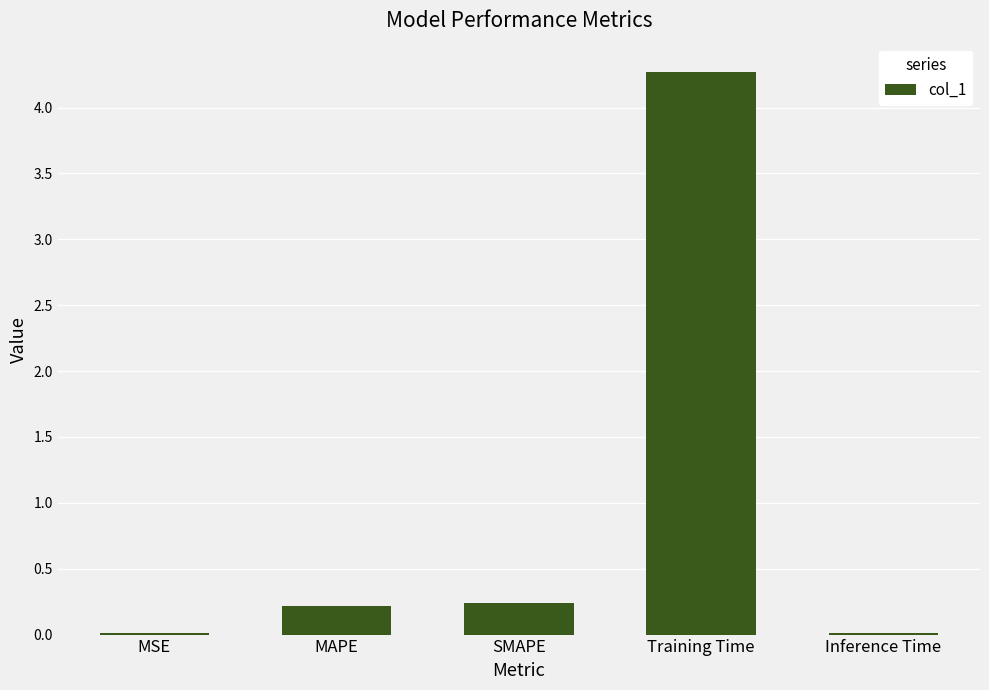

The chart shows a value of 4.3 at Training Time. True or false?

True